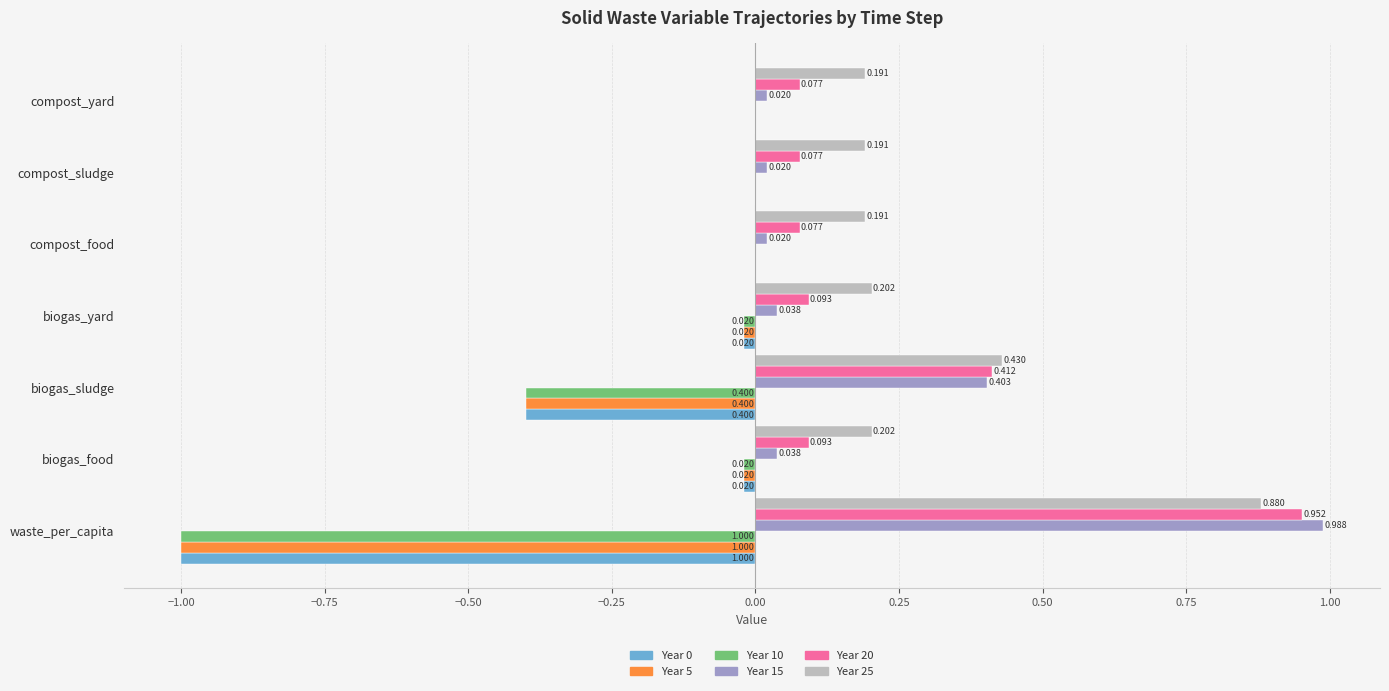

Which label corresponds to the largest value in the chart?

waste_per_capita